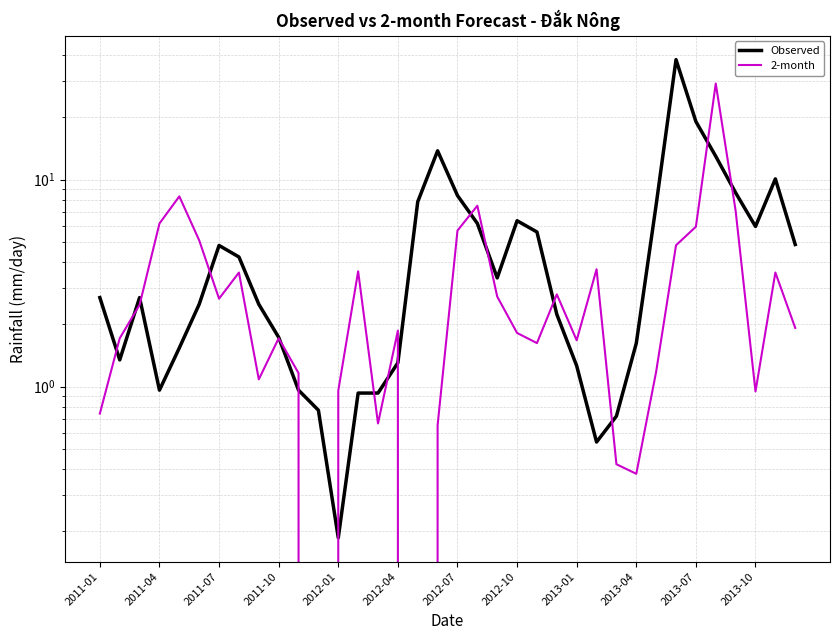

Rank the series at 28 from lowest to highest value.

2-month, Observed